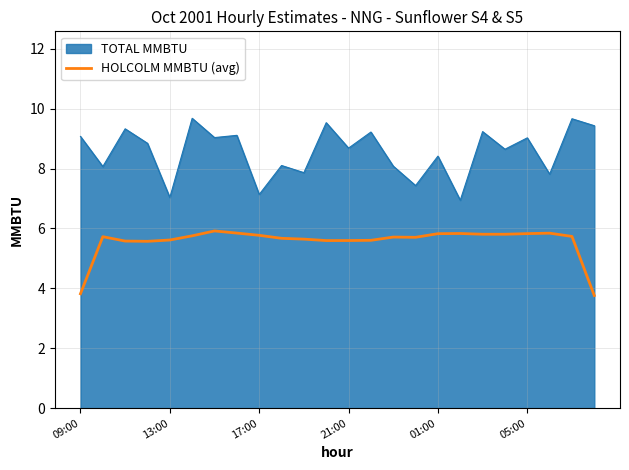

Which series has the largest total across all categories?

TOTAL MMBTU